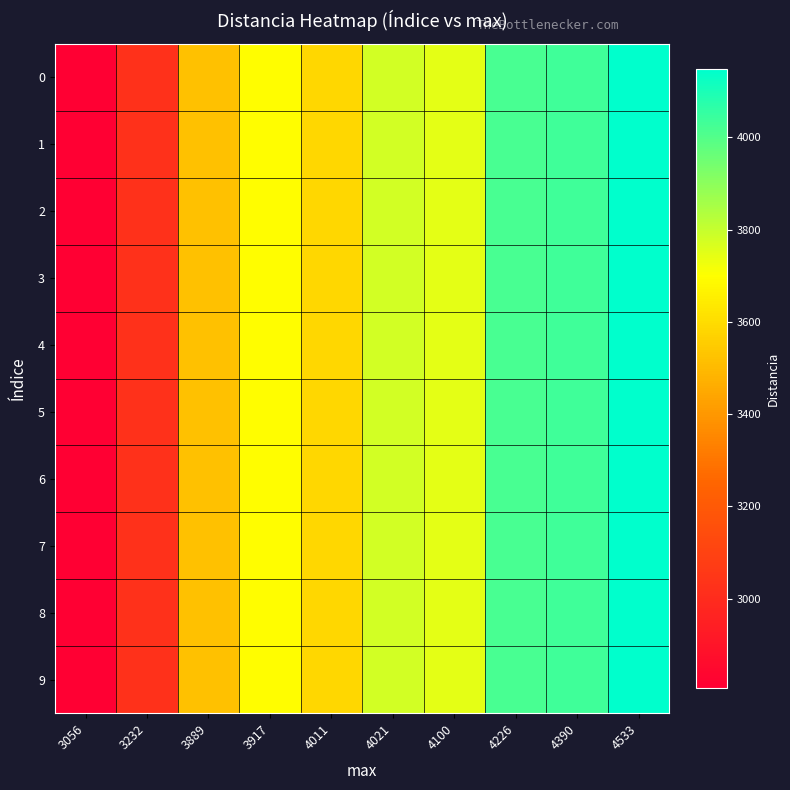

Reading left to right, list all the values displayed in this chart.

0: 3056=2806.7	3232=3021.9	3889=3519.9	3917=3693.8	4011=3582.4	4021=3777.1	4100=3748.4	4226=4016.6	4390=4035.3	4533=4147.2
1: 3056=2806.7	3232=3021.9	3889=3519.9	3917=3693.8	4011=3582.4	4021=3777.1	4100=3748.4	4226=4016.6	4390=4035.3	4533=4147.2
2: 3056=2806.7	3232=3021.9	3889=3519.9	3917=3693.8	4011=3582.4	4021=3777.1	4100=3748.4	4226=4016.6	4390=4035.3	4533=4147.2
3: 3056=2806.7	3232=3021.9	3889=3519.9	3917=3693.8	4011=3582.4	4021=3777.1	4100=3748.4	4226=4016.6	4390=4035.3	4533=4147.2
4: 3056=2806.7	3232=3021.9	3889=3519.9	3917=3693.8	4011=3582.4	4021=3777.1	4100=3748.4	4226=4016.6	4390=4035.3	4533=4147.2
5: 3056=2806.7	3232=3021.9	3889=3519.9	3917=3693.8	4011=3582.4	4021=3777.1	4100=3748.4	4226=4016.6	4390=4035.3	4533=4147.2
6: 3056=2806.7	3232=3021.9	3889=3519.9	3917=3693.8	4011=3582.4	4021=3777.1	4100=3748.4	4226=4016.6	4390=4035.3	4533=4147.2
7: 3056=2806.7	3232=3021.9	3889=3519.9	3917=3693.8	4011=3582.4	4021=3777.1	4100=3748.4	4226=4016.6	4390=4035.3	4533=4147.2
8: 3056=2806.7	3232=3021.9	3889=3519.9	3917=3693.8	4011=3582.4	4021=3777.1	4100=3748.4	4226=4016.6	4390=4035.3	4533=4147.2
9: 3056=2806.7	3232=3021.9	3889=3519.9	3917=3693.8	4011=3582.4	4021=3777.1	4100=3748.4	4226=4016.6	4390=4035.3	4533=4147.2